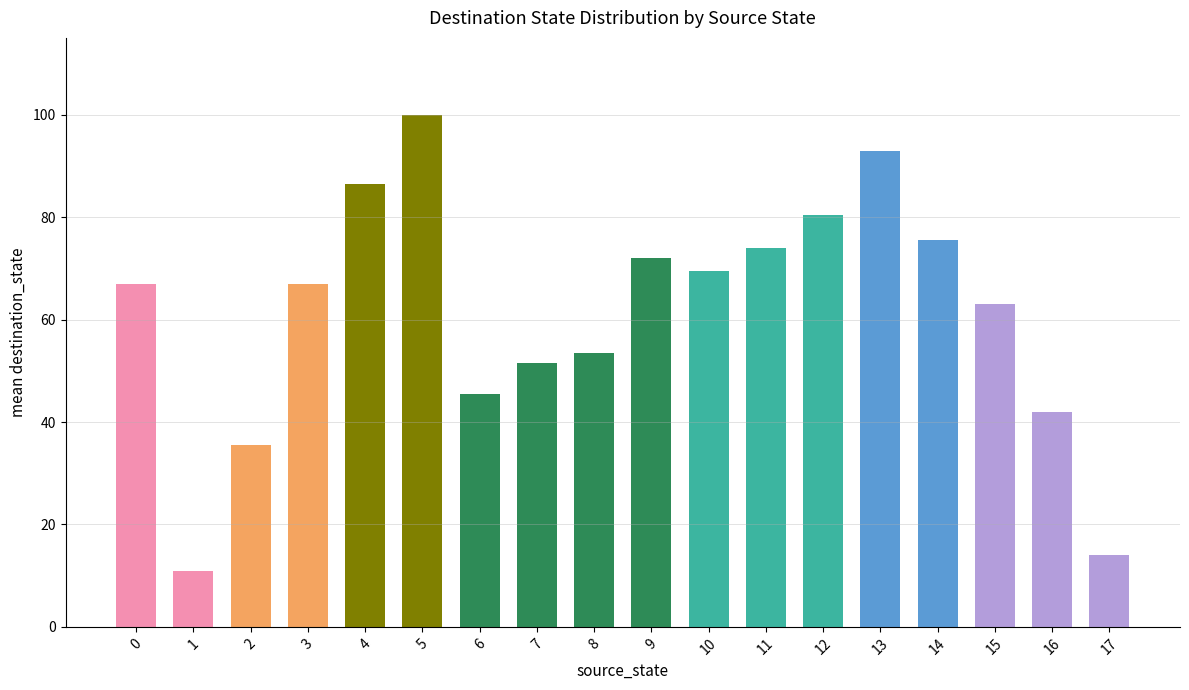

What is the change in value from 7 to 10?

+18.0